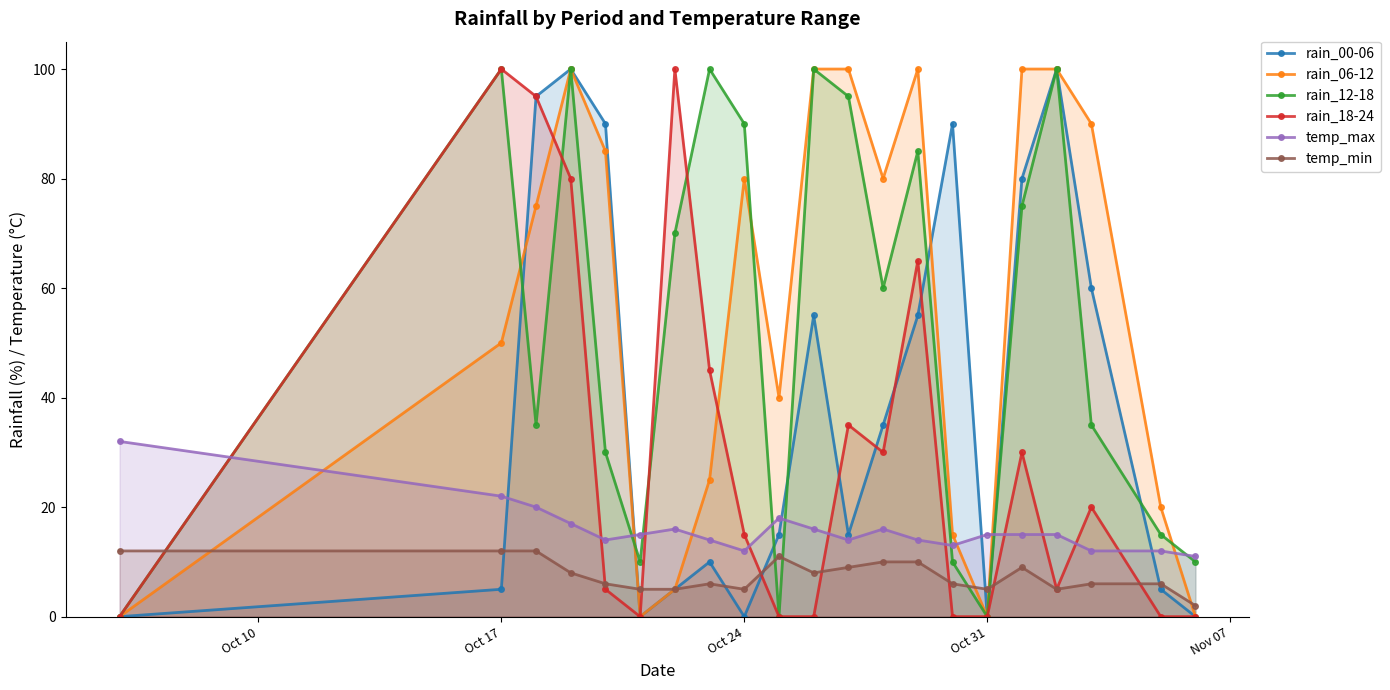

What is the sum of all temp_max values?

333